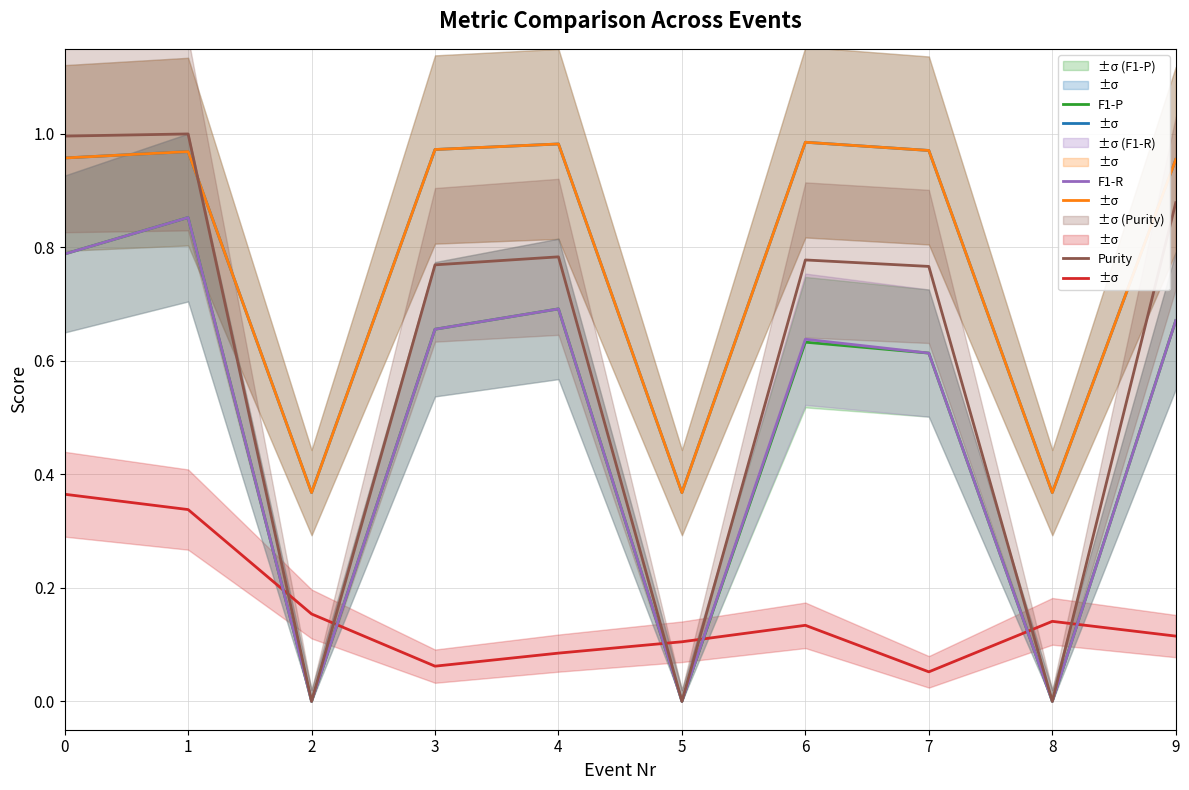

At how many categories does at least one series exceed 0?

10